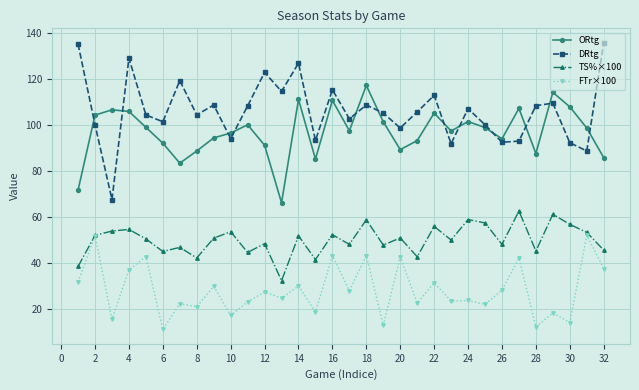

Does the chart have visible grid lines?

Yes